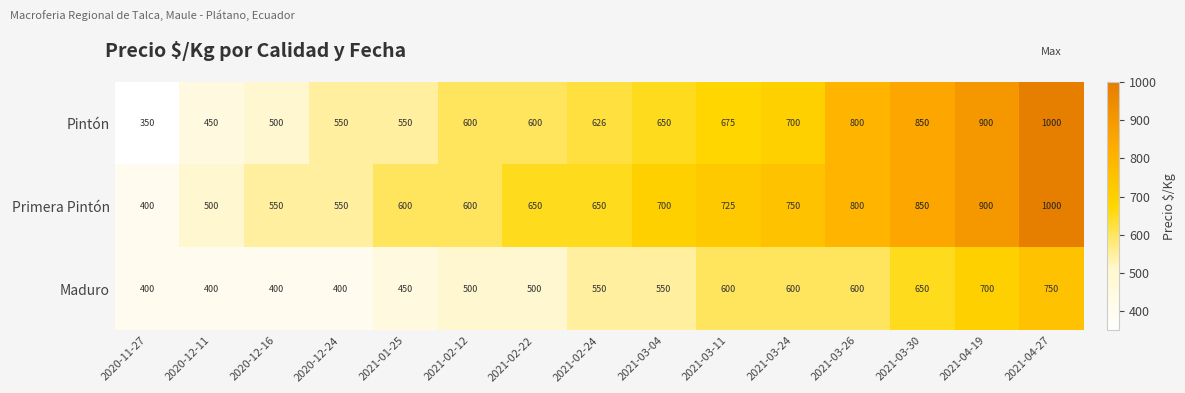

Which series changed the most between 2021-03-04 and 2021-03-30?

Pintón